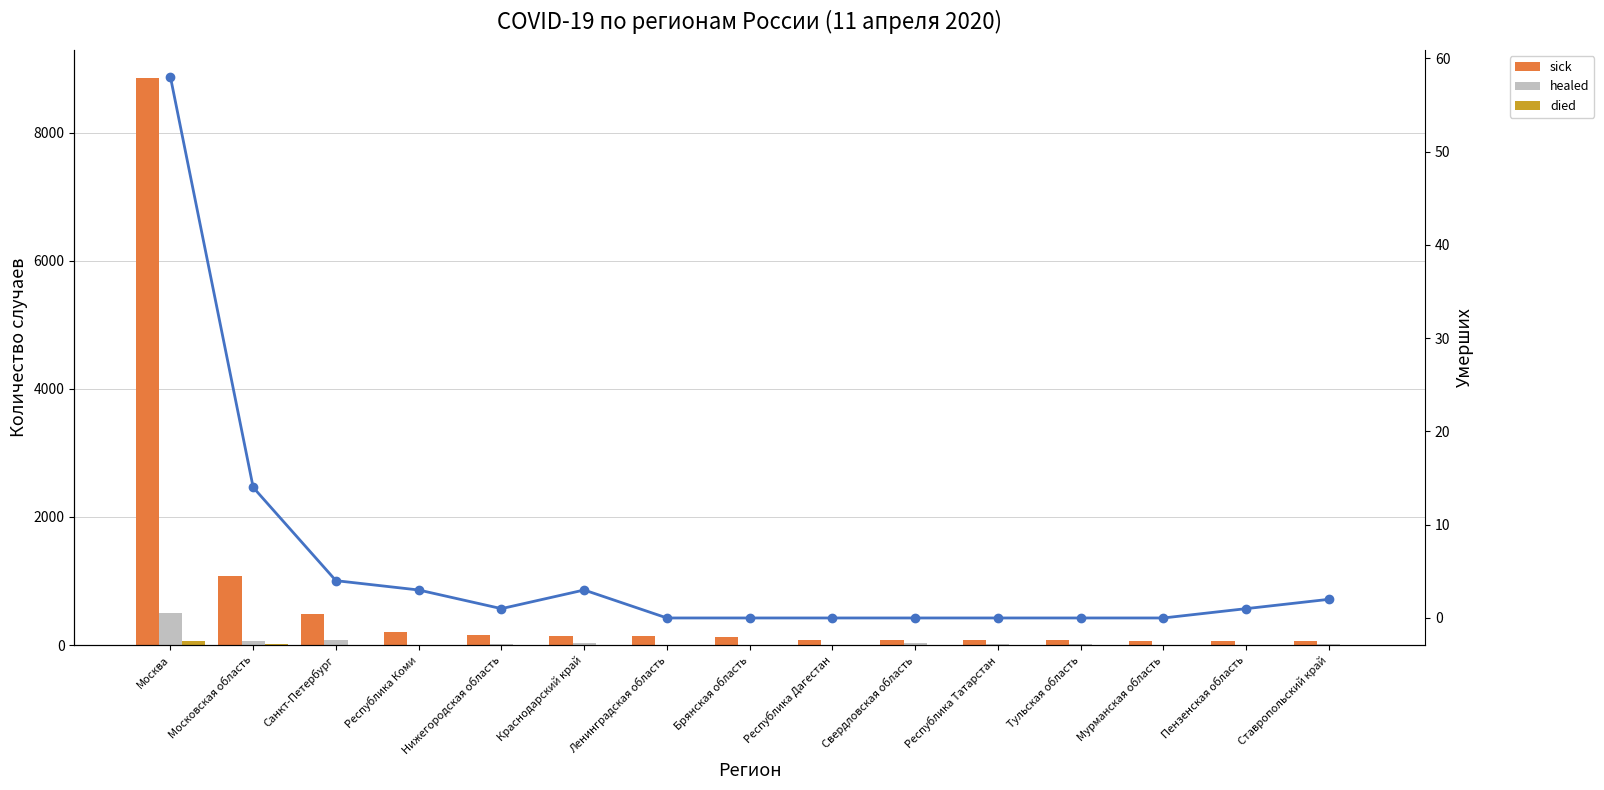

What is the value of the sick bar at the 7th from the left?

134